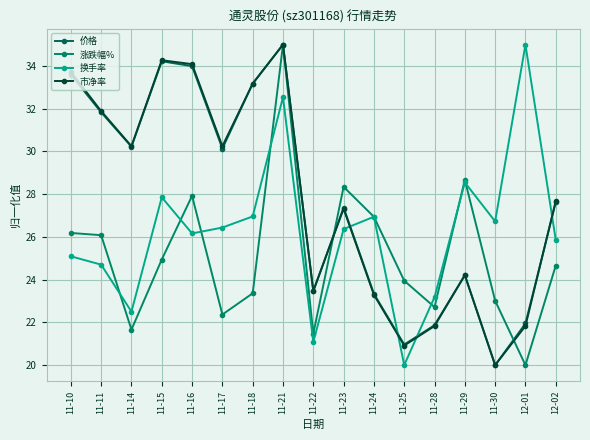

Between 11-11 and 11-18, which is larger?

11-18